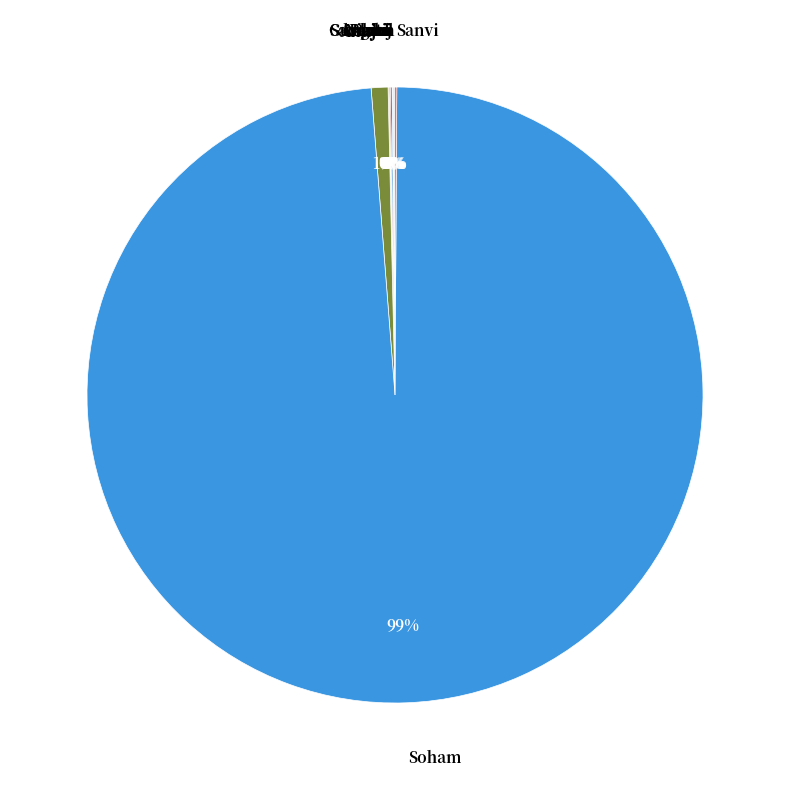

Does any single category account for the majority?

Yes